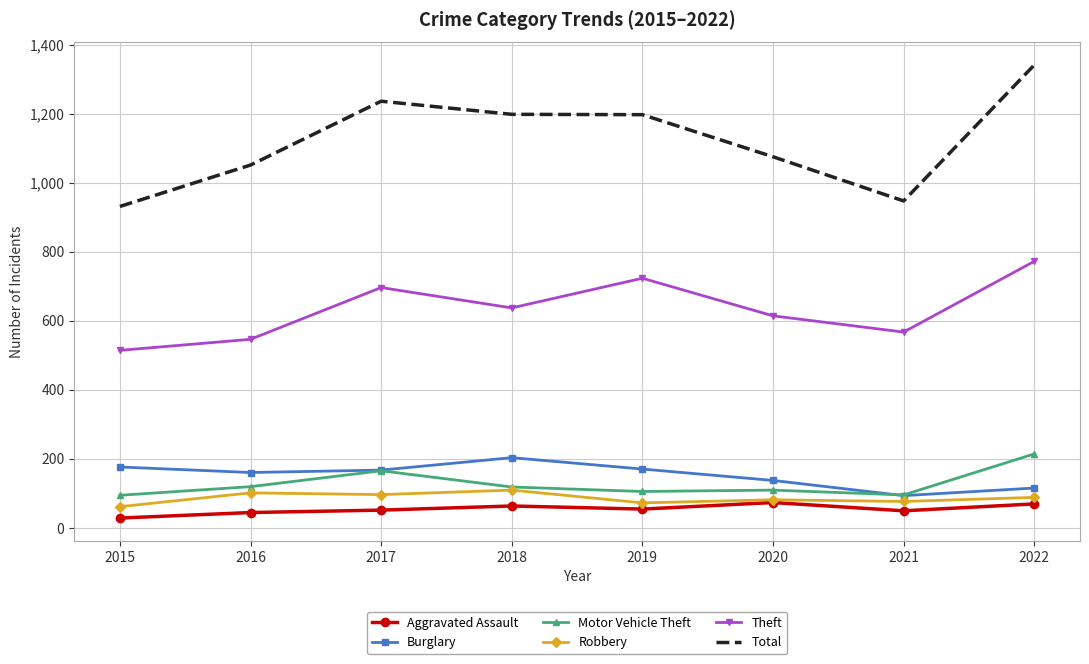

Is it true that Robbery equals 109 at 2018?

True